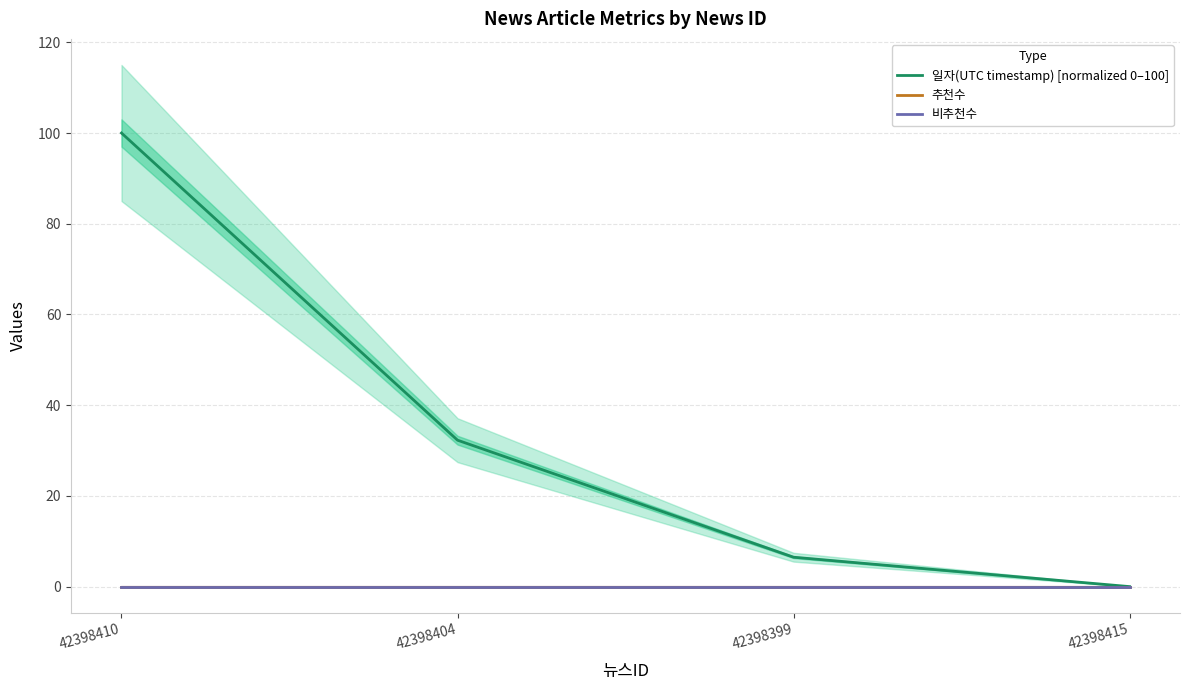

List the series in order of their peak value, lowest first.

추천수, 비추천수, 일자(UTC timestamp) [normalized 0–100]